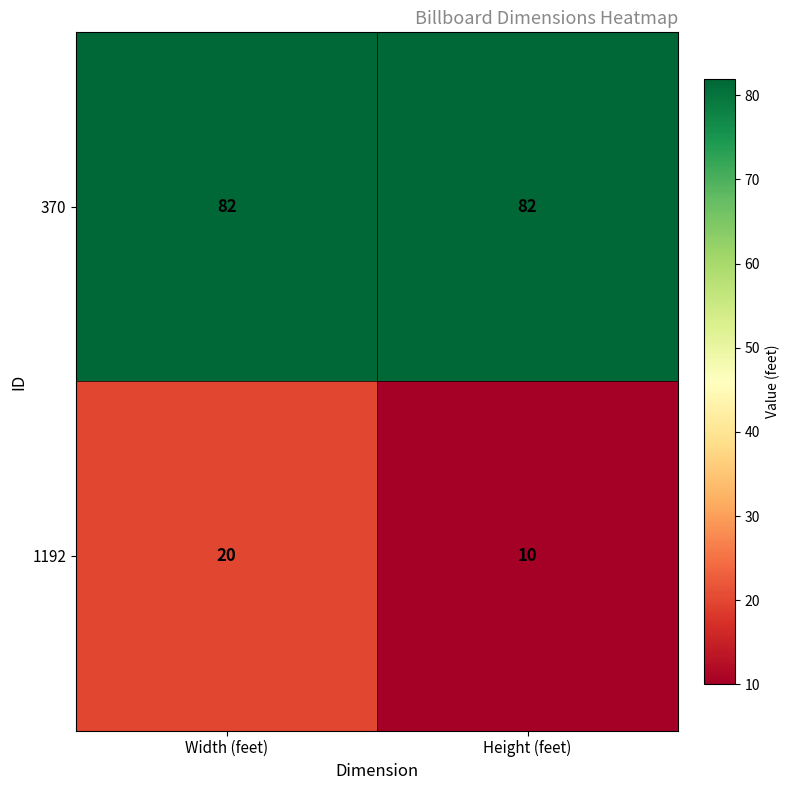

What is the lowest value of the 1192 series?

10